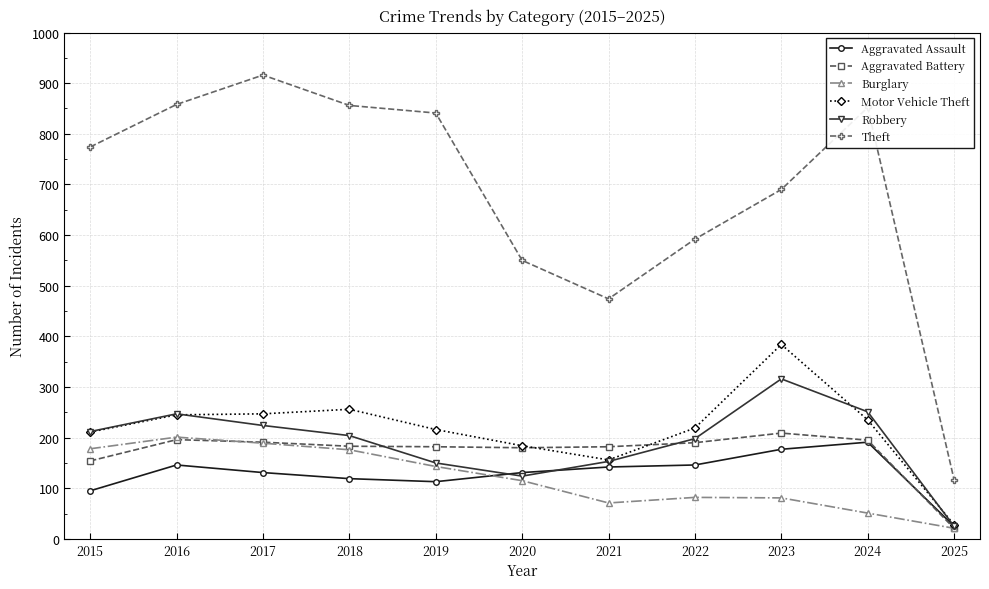

Read the Aggravated Battery value at 2020.

180